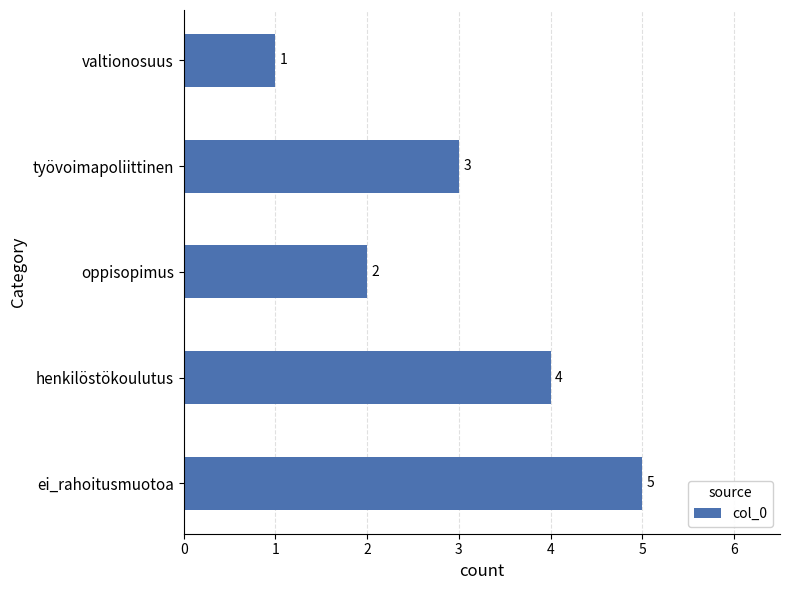

List the labels in order of value, largest first.

ei_rahoitusmuotoa, henkilöstökoulutus, työvoimapoliittinen, oppisopimus, valtionosuus